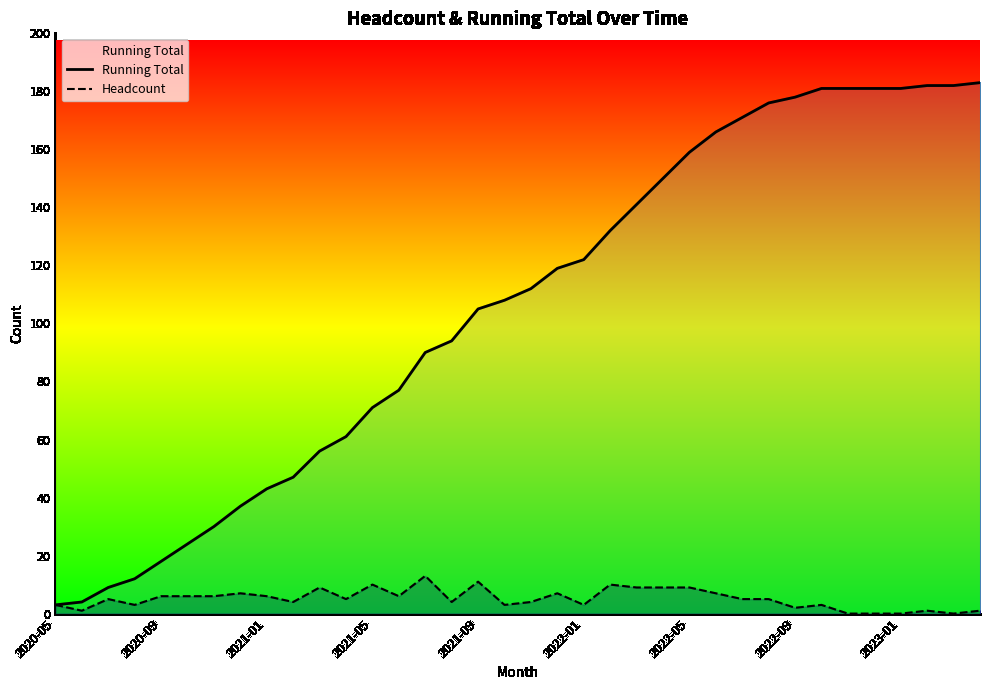

What position from the right is 21?

15